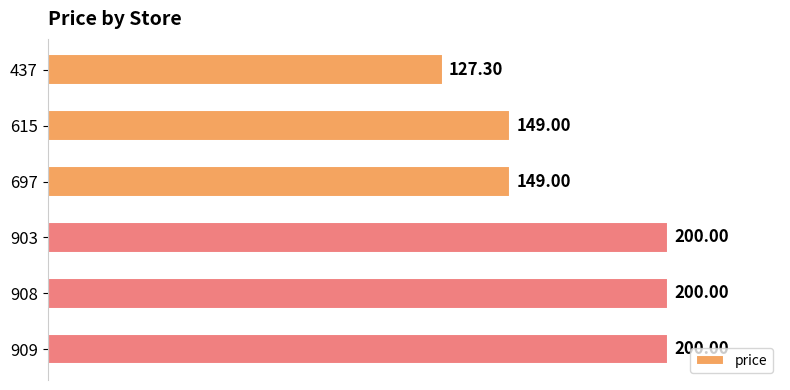

What is the average value?

170.9